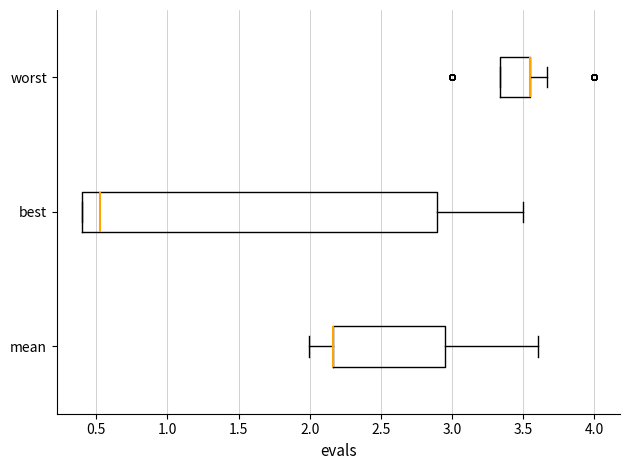

Comparing the boxes themselves (not the whiskers), which one is the widest?

best